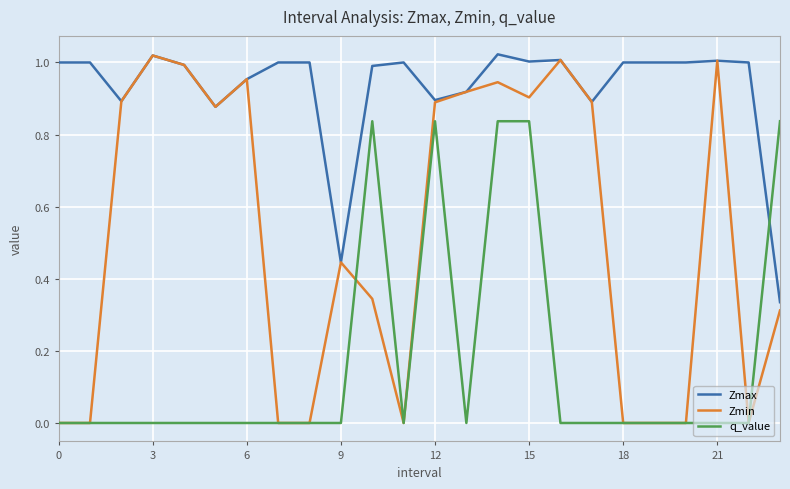

Rank the series by their average value, from lowest to highest.

q_value, Zmin, Zmax